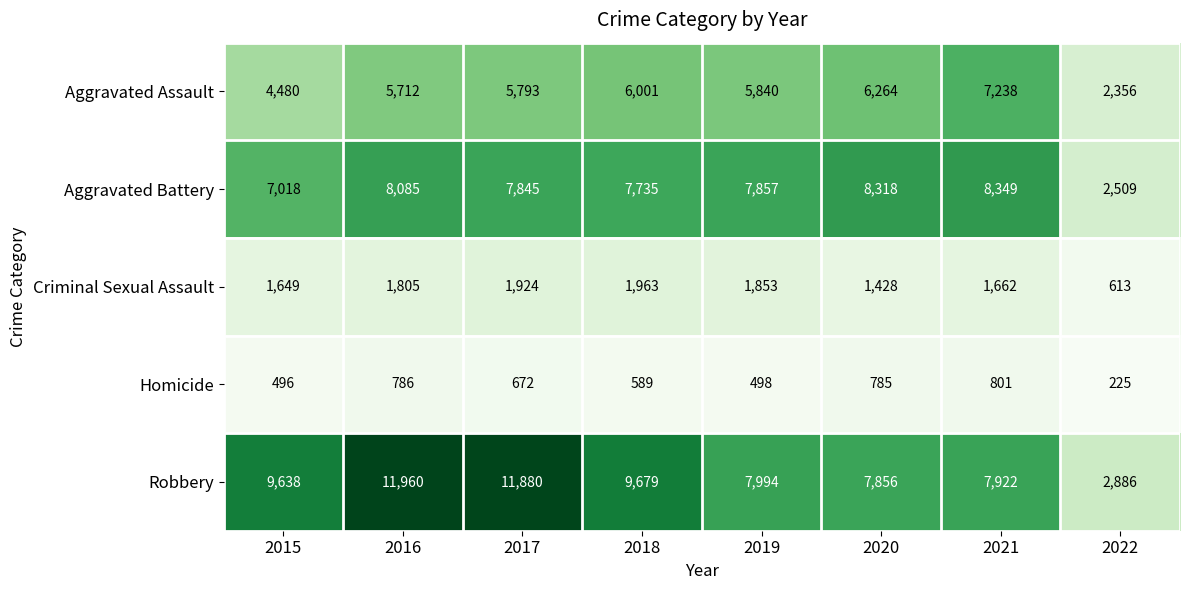

Which category has the lowest value in the Robbery series?

2022